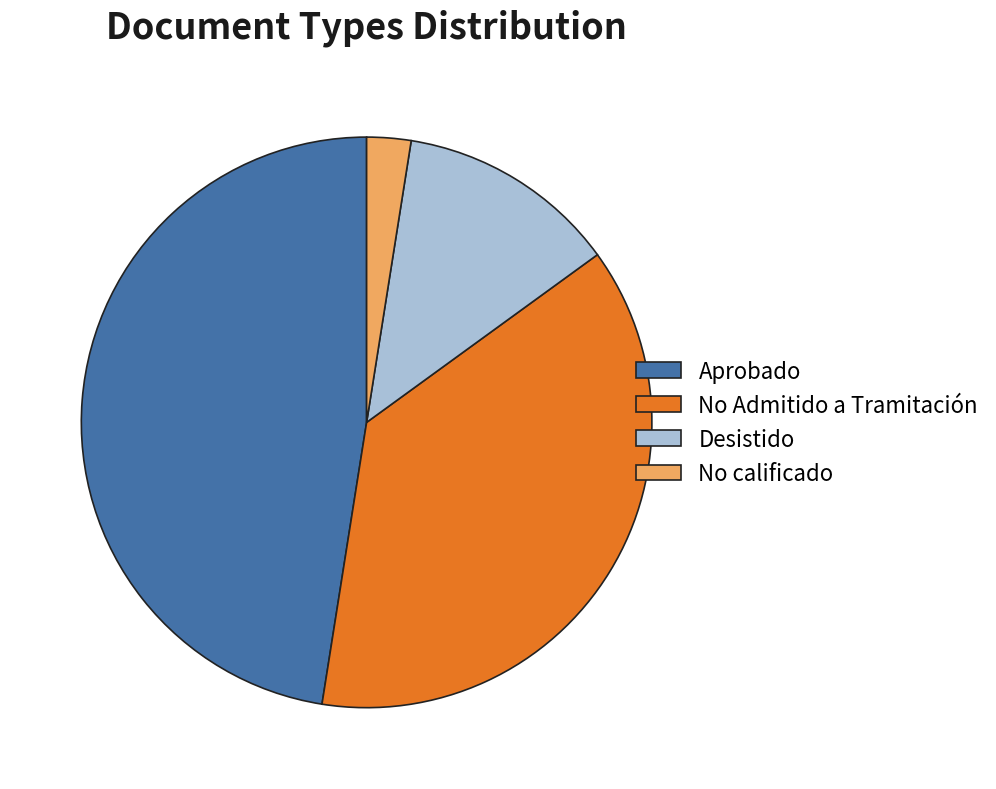

The No Admitido a Tramitación slice represents 45% of the pie. True or false?

False